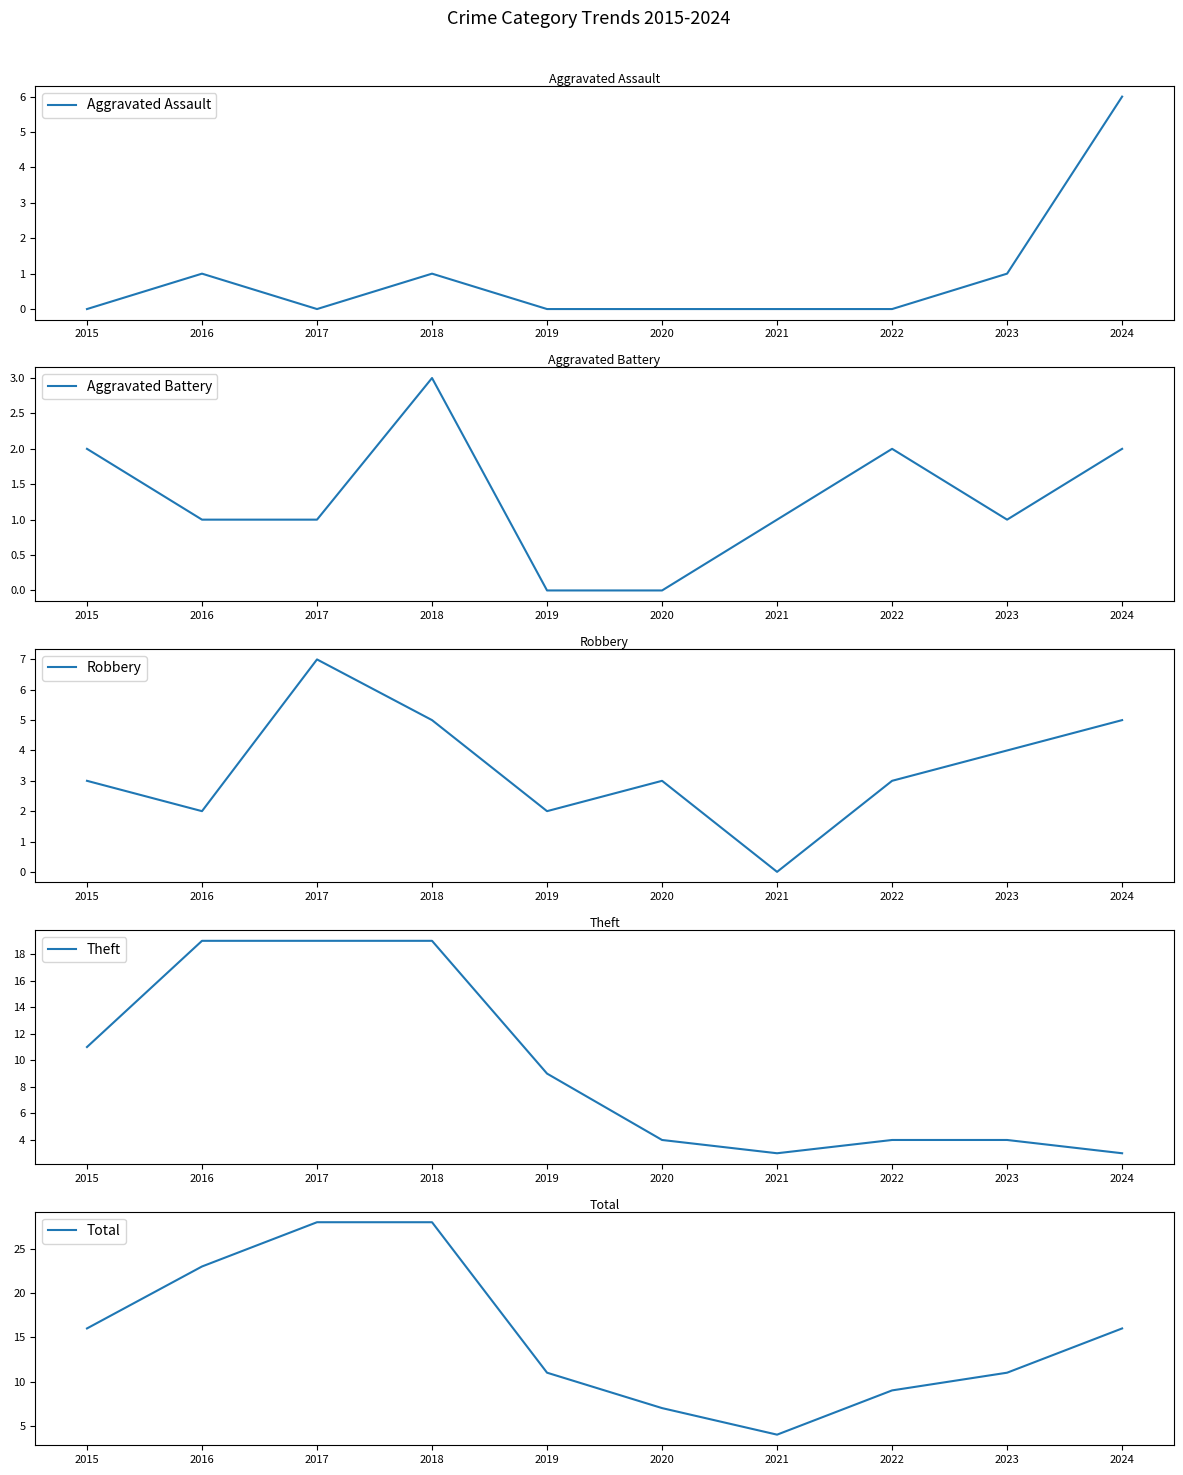

Is it true that Aggravated Assault equals -2 at 2017?

False